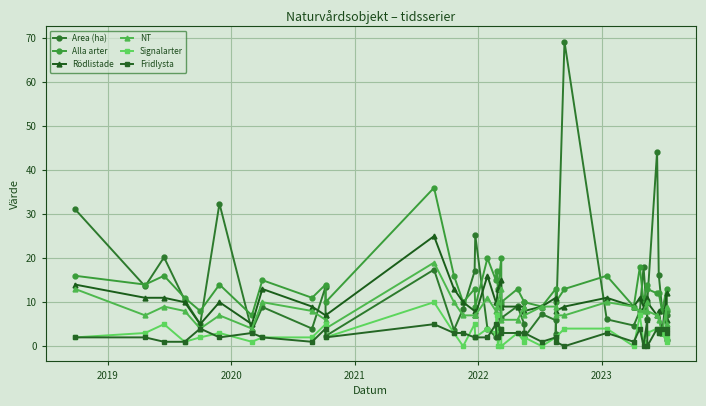

Which series has the widest spread of values?

Area (ha)